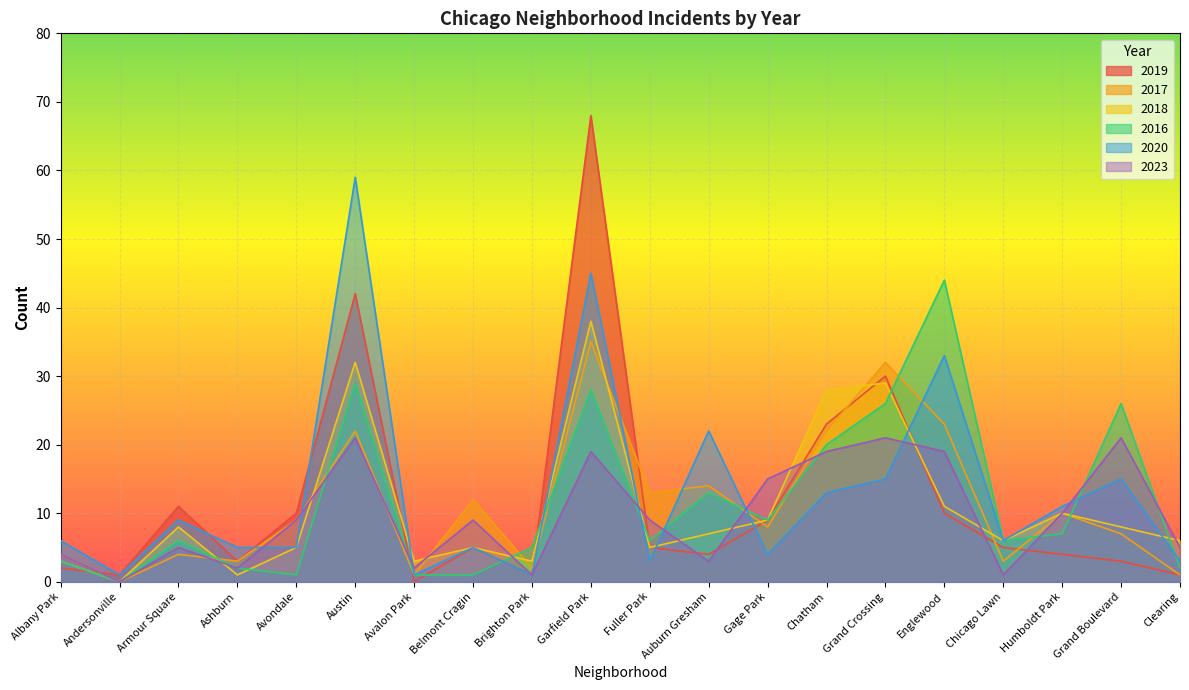

Is it true that 2017 equals 6 at Albany Park?

False